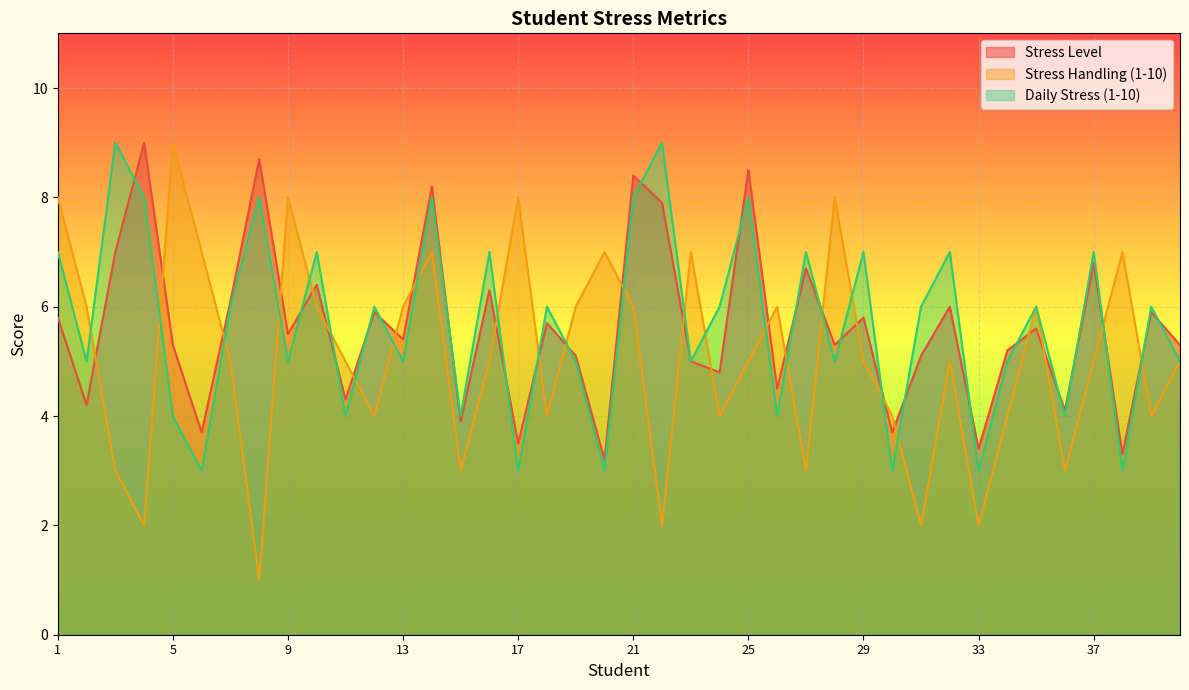

At which category does Stress Handling (1-10) reach its first local peak?

5